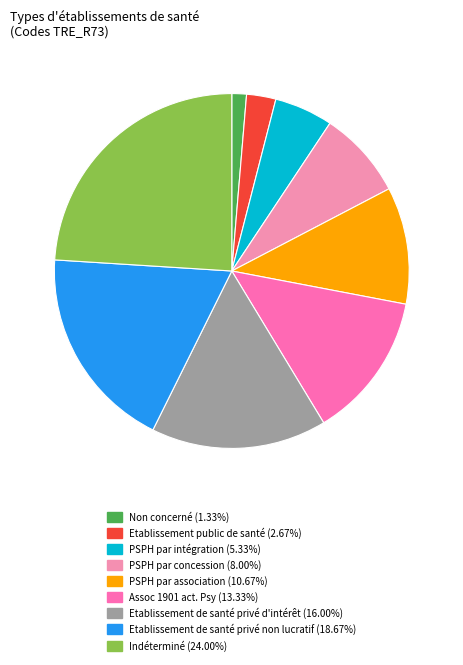

Which category has the smallest portion of the pie?

Non concerné